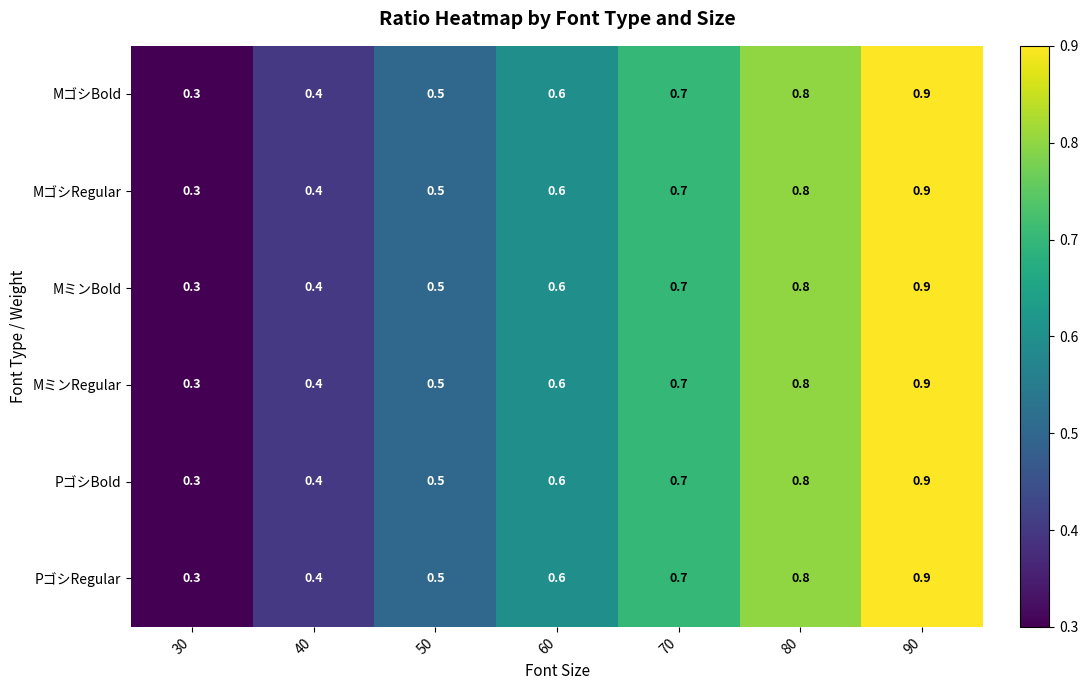

What is the total value across all series at 40?

2.4